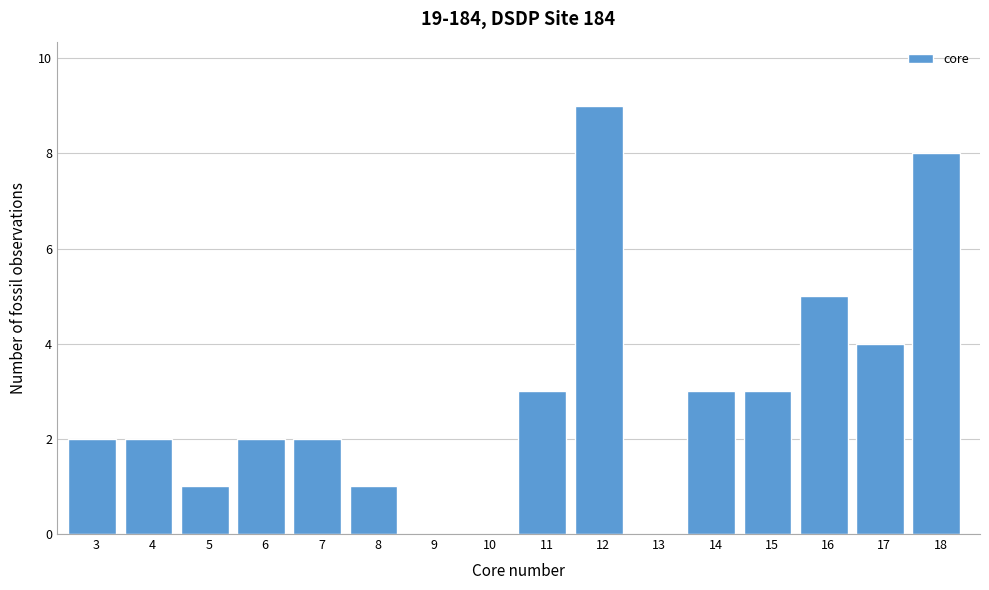

Reading right to left, extract all data points from this chart.

18=8	17=4	16=5	15=3	14=3	13=0	12=9	11=3	10=0	9=0	8=1	7=2	6=2	5=1	4=2	3=2